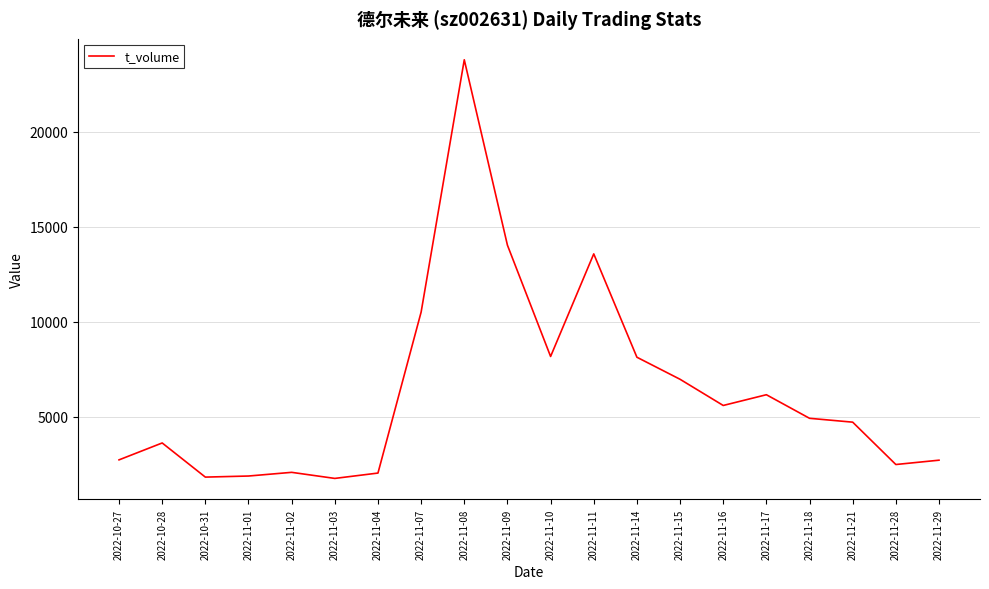

What position from the left is 2022-11-03?

6